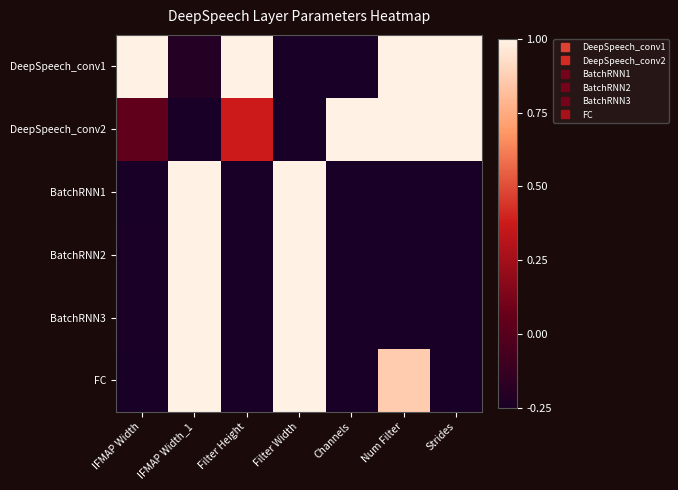

How many distinct data groups are displayed?

6